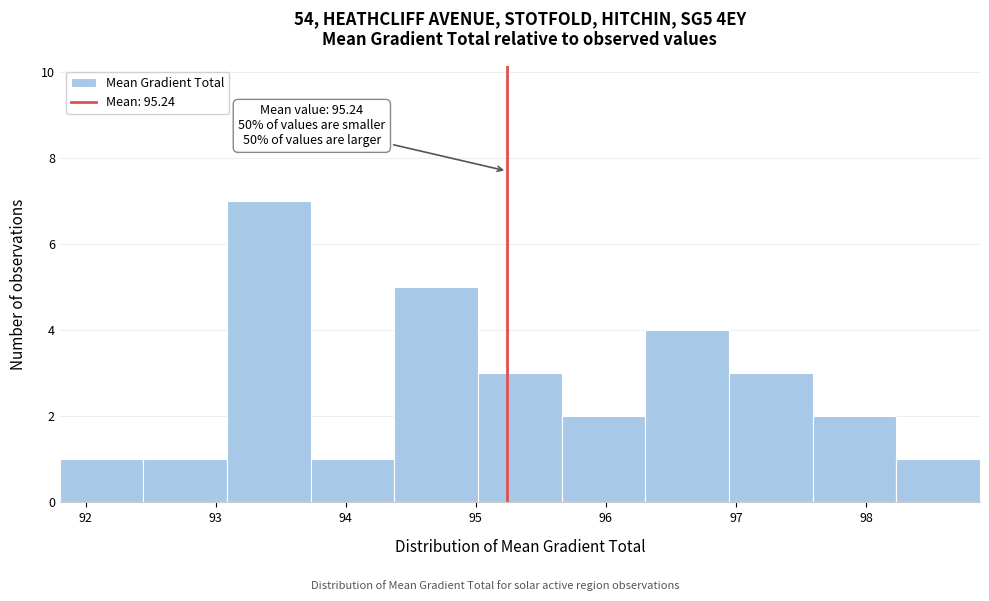

Over which range of the x-axis is the bar tallest?

93.1 to 93.7